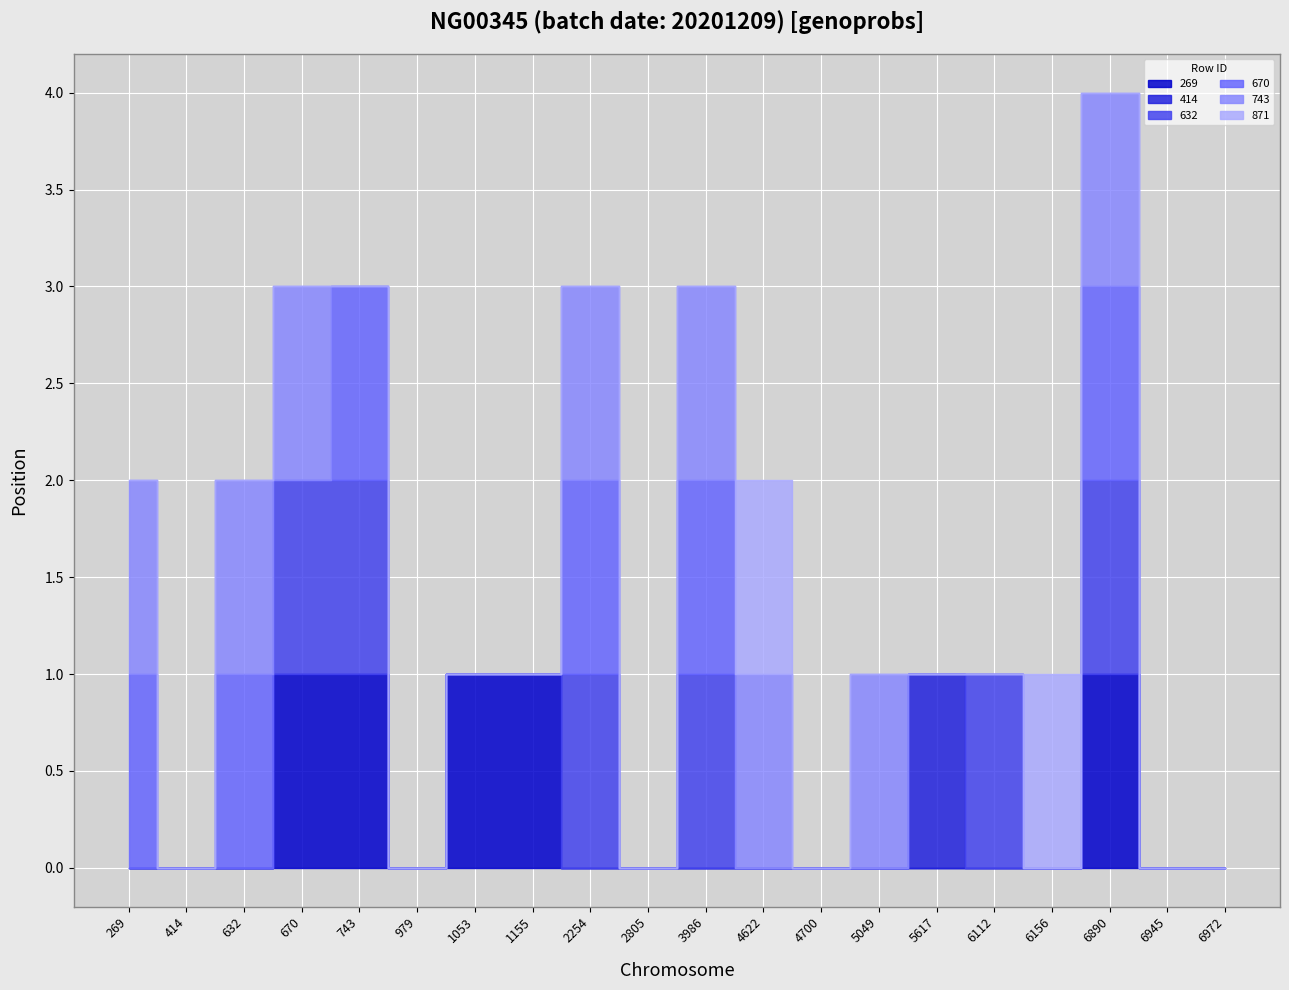

Reading left to right, extract all data points from this chart.

269: 0	0	0	1	1	0	1	1	0	0	0	0	0	0	0	0	0	1	0	0
414: 0	0	0	0	0	0	0	0	0	0	0	0	0	0	1	0	0	0	0	0
632: 0	0	0	1	1	0	0	0	1	0	1	0	0	0	0	1	0	1	0	0
670: 1	0	1	0	1	0	0	0	1	0	1	0	0	0	0	0	0	1	0	0
743: 1	0	1	1	0	0	0	0	1	0	1	1	0	1	0	0	0	1	0	0
871: 0	0	0	0	0	0	0	0	0	0	0	1	0	0	0	0	1	0	0	0